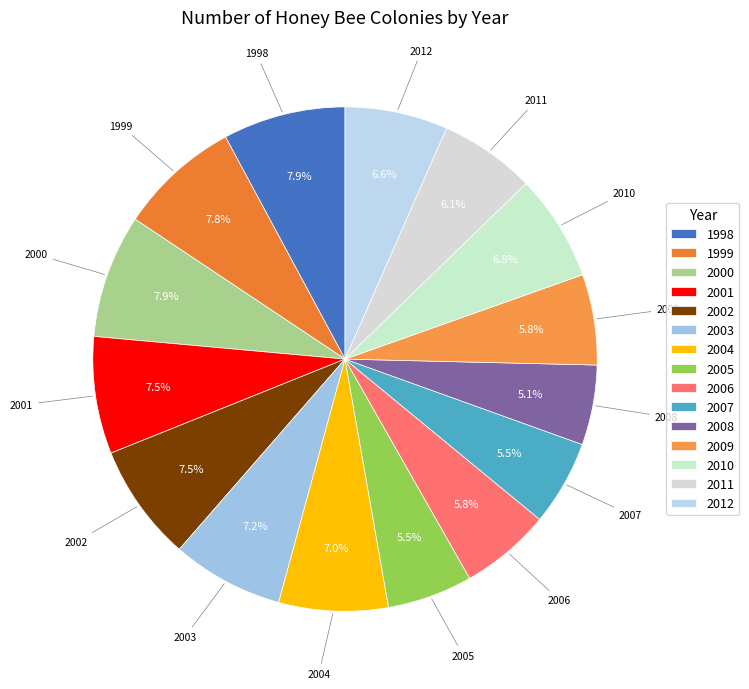

Between 2007 and 2001, which is larger?

2001